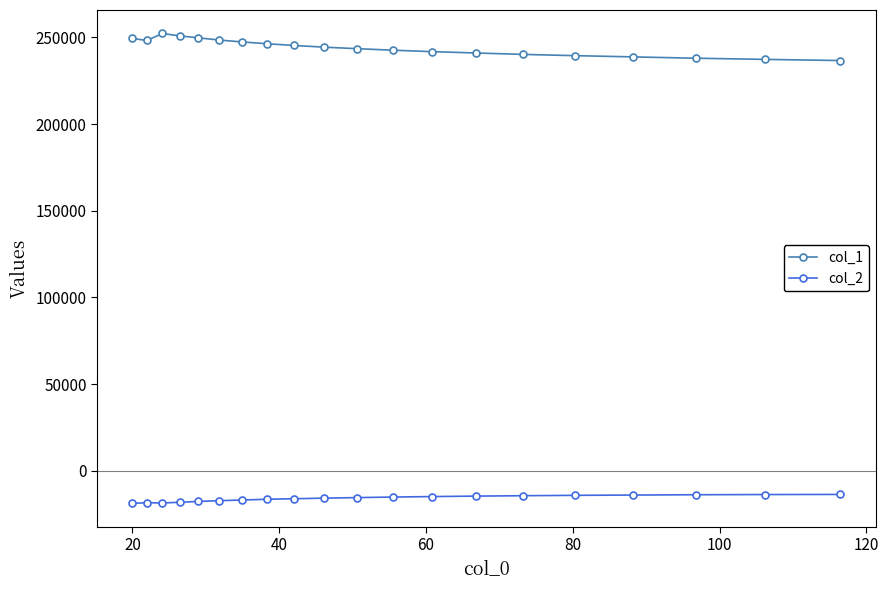

What is the greatest value displayed?

252261.1